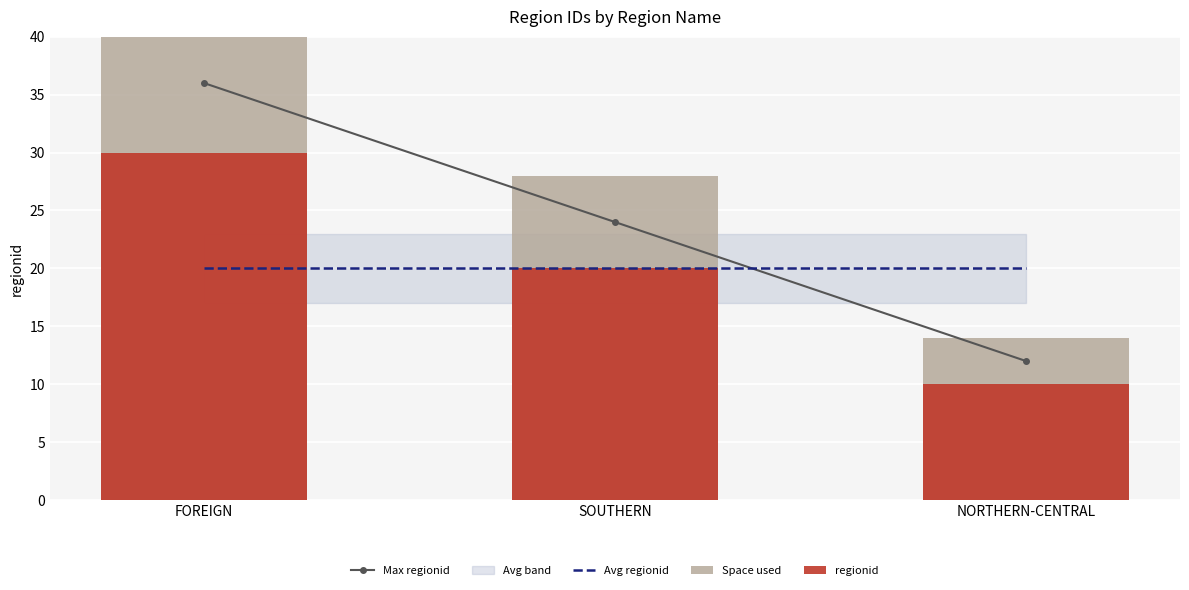

How many data points in Max regionid are above 24?

1